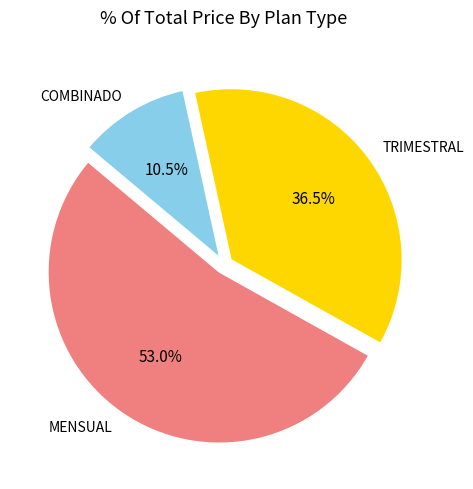

Does any single category account for the majority?

Yes